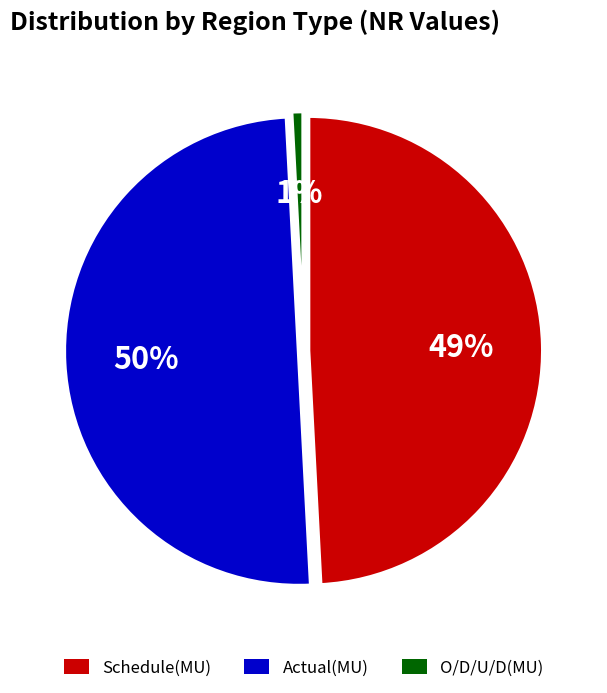

What is the largest slice in the pie chart?

Actual(MU)